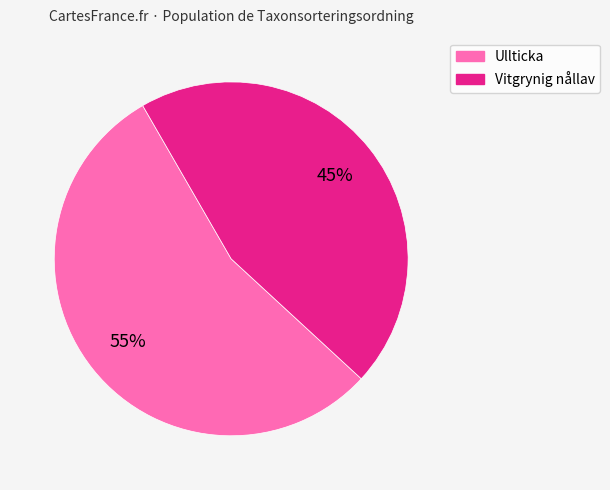

To the nearest percent, what portion does Ullticka represent?

55%